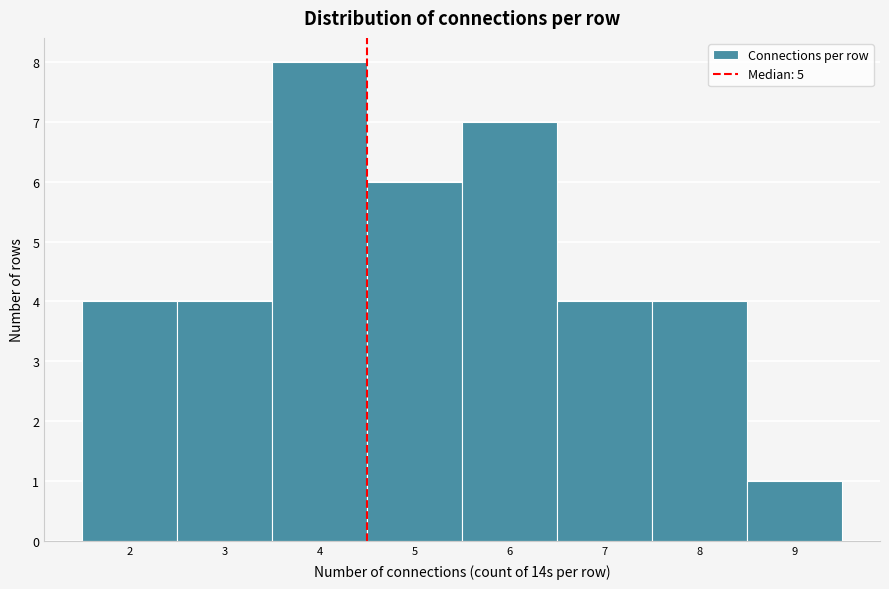

Reading left to right, transcribe all the data shown in this chart.

4	4	8	6	7	4	4	1